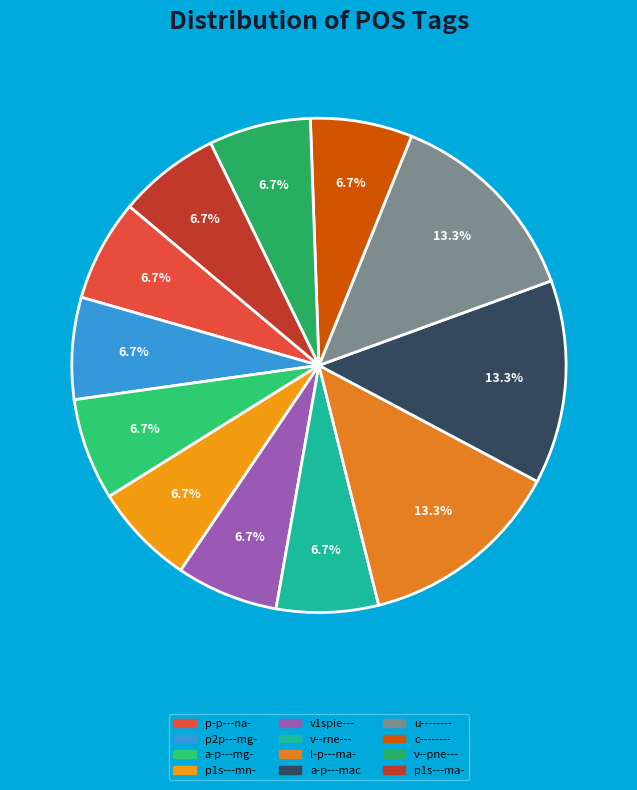

How many segments does this pie chart have?

12